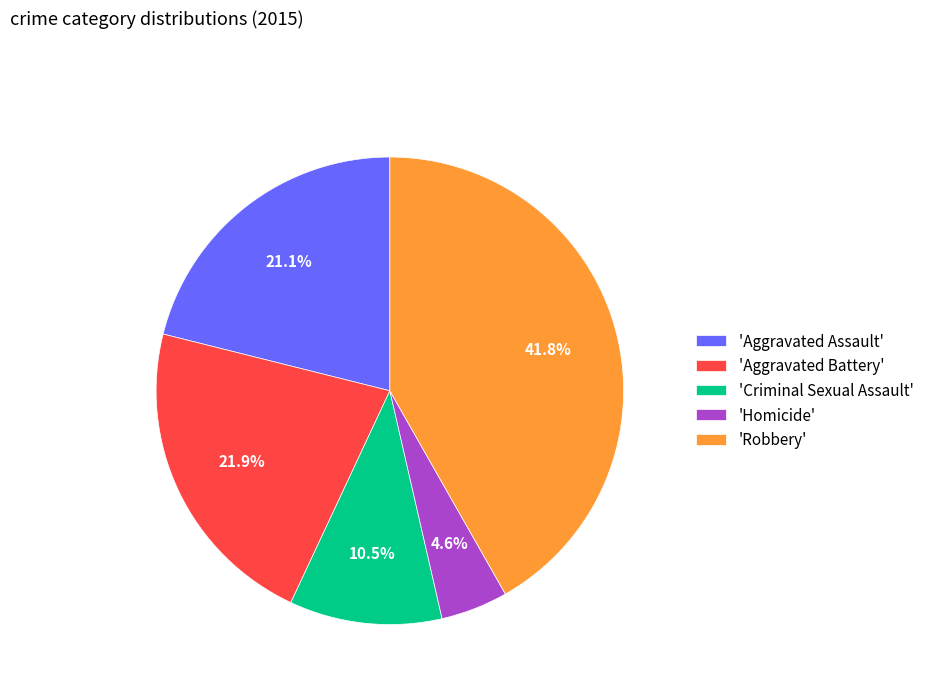

What is the largest slice in the pie chart?

'Robbery'